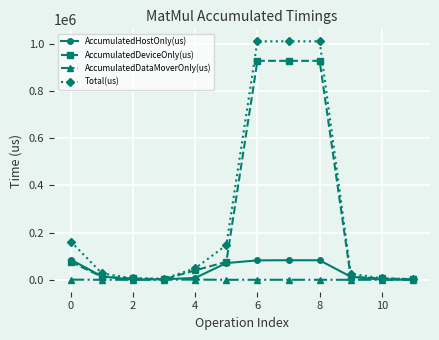

What is the maximum value shown in the chart?

1009542.0